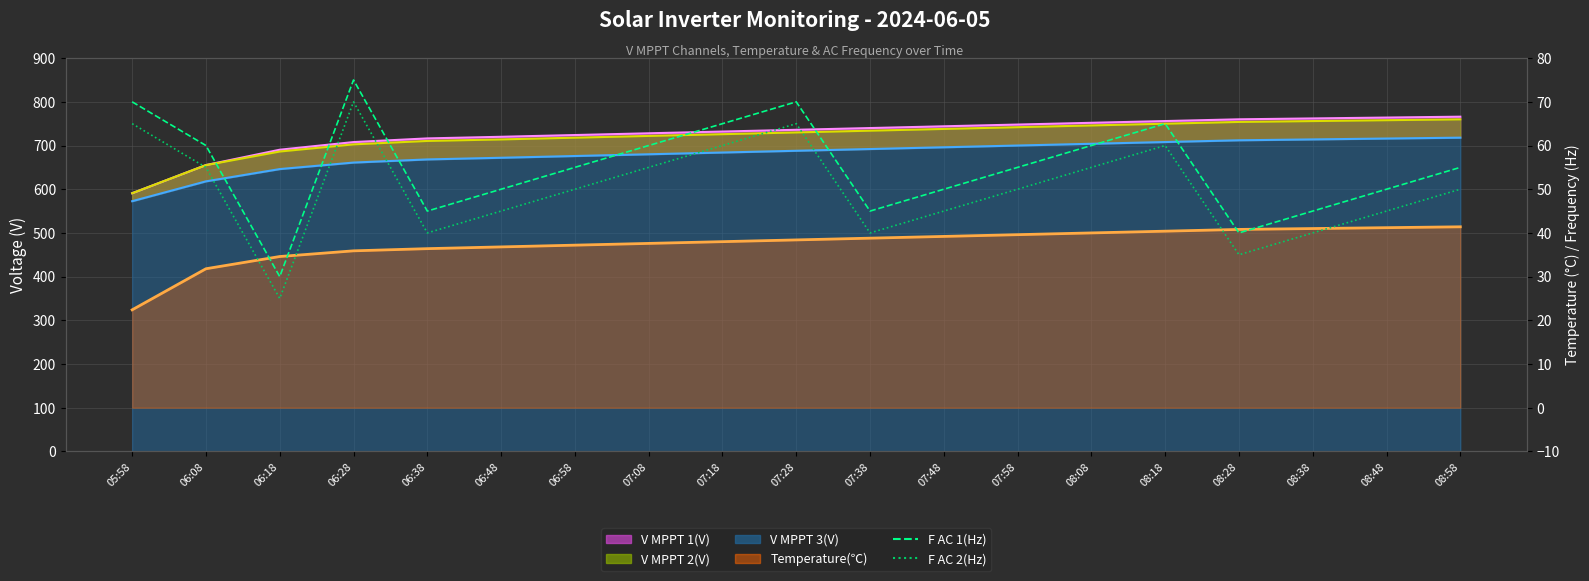

Between 06:38 and 08:38, which series saw the biggest shift?

Temperature(℃) line